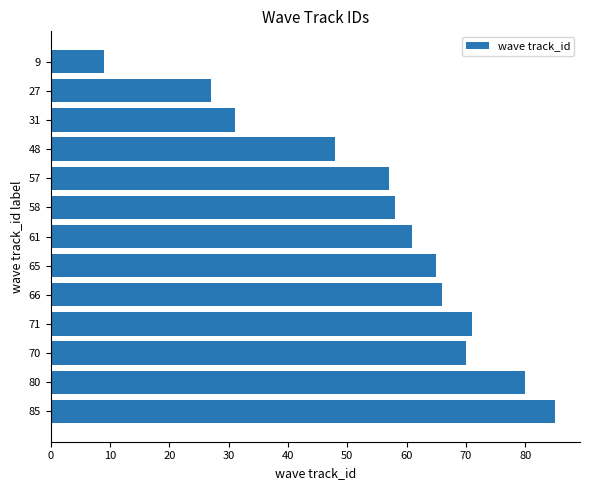

Is it true that the value at 57 is 19?

False